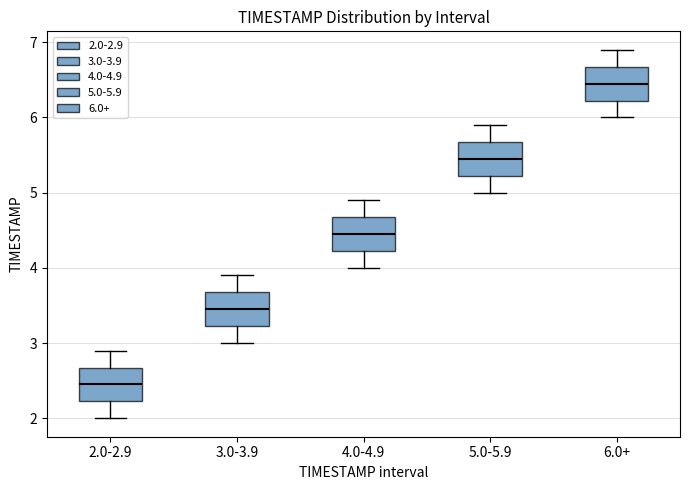

Reading left to right, read every box against the y-axis: the position of its median line, the range the box covers, and the ends of its whiskers. The values are not printed on the chart, so give them approximately, as read against the axis.

2.0-2.9: median 2.5, box 2.2 to 2.7, whiskers 2.0 to 2.9
3.0-3.9: median 3.5, box 3.2 to 3.7, whiskers 3.0 to 3.9
4.0-4.9: median 4.5, box 4.2 to 4.7, whiskers 4.0 to 4.9
5.0-5.9: median 5.5, box 5.2 to 5.7, whiskers 5.0 to 5.9
6.0+: median 6.5, box 6.2 to 6.7, whiskers 6.0 to 6.9